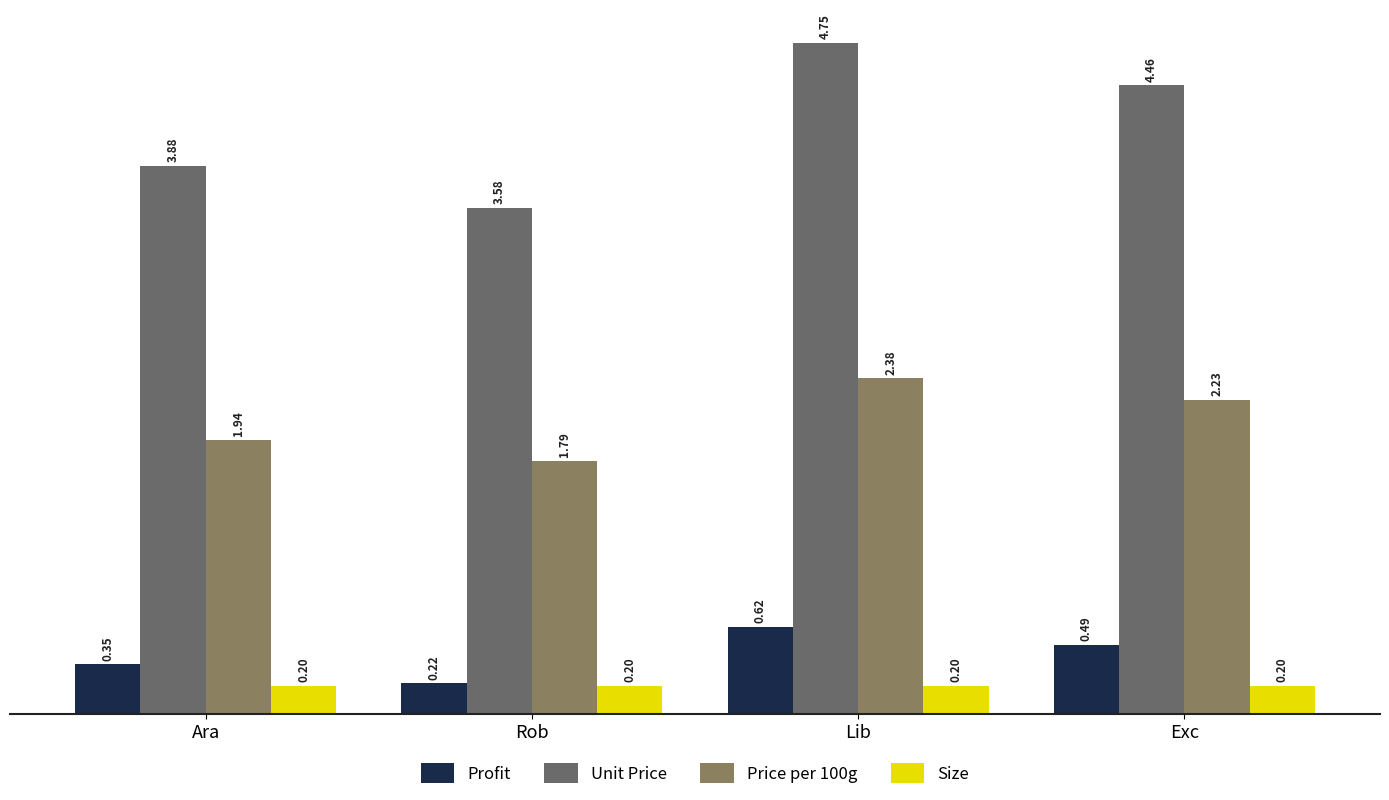

Does the chart contain any negative values?

No